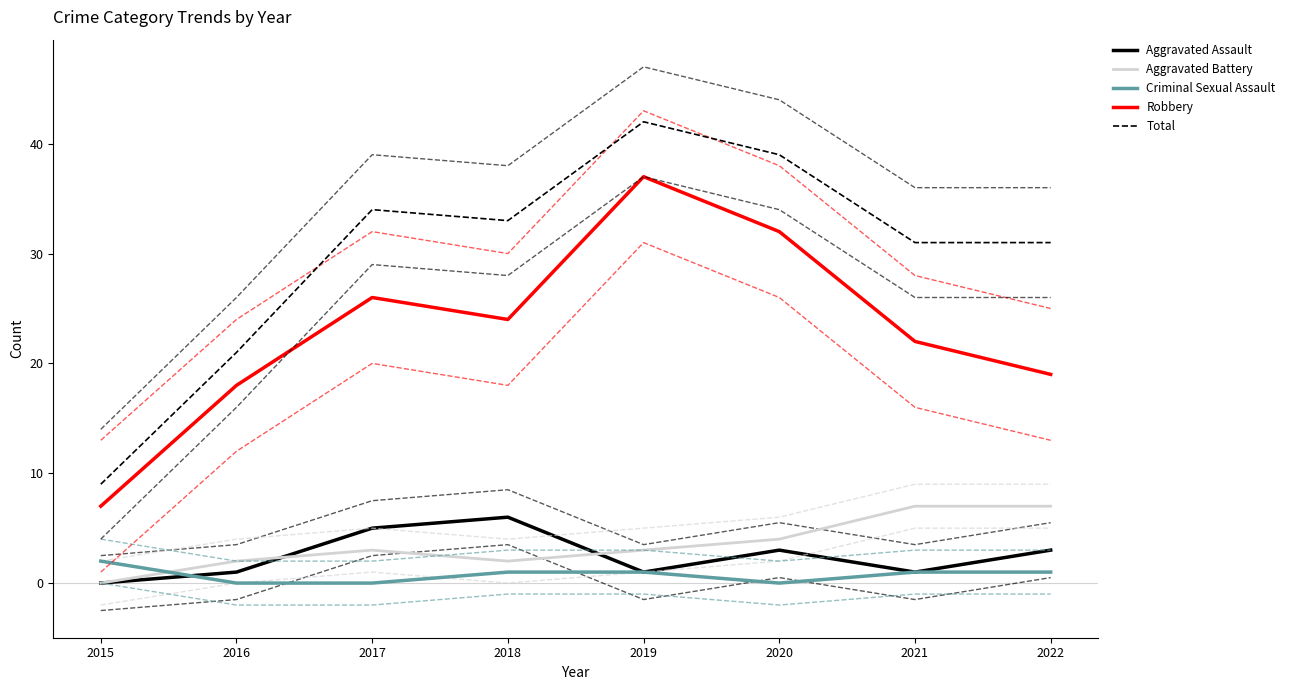

True or false: Total and Criminal Sexual Assault intersect in this chart.

False